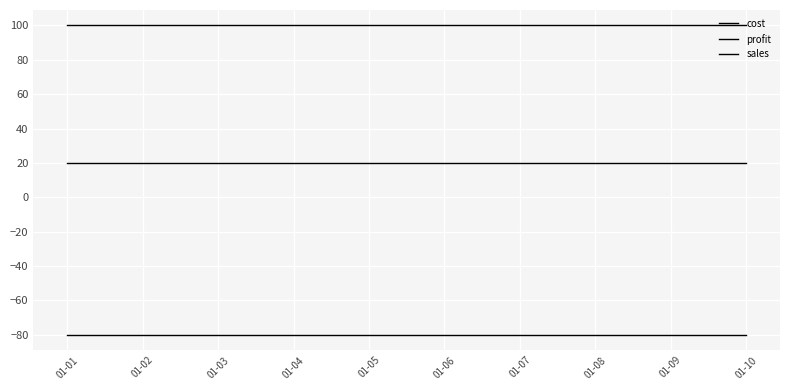

Which series has the largest total across all categories?

sales